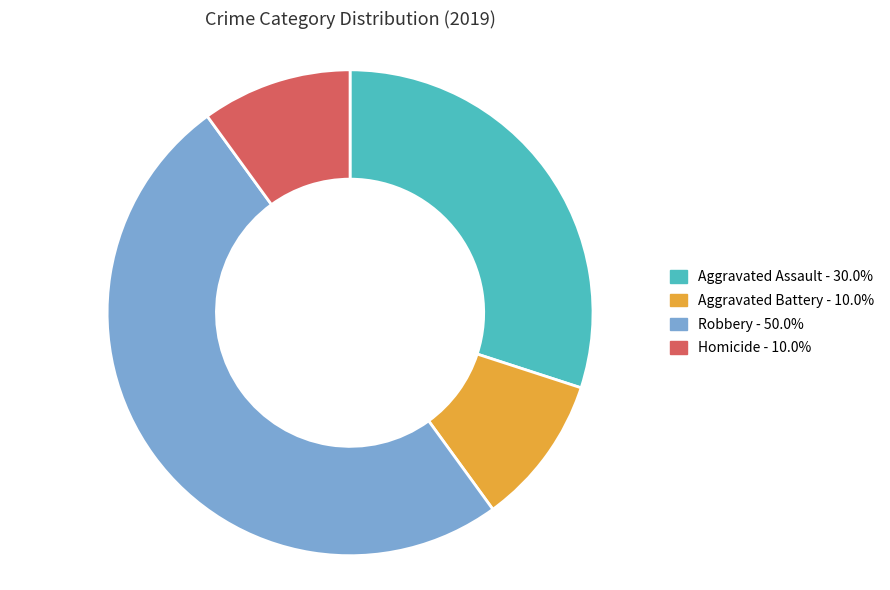

Is Aggravated Battery the majority of the pie?

No